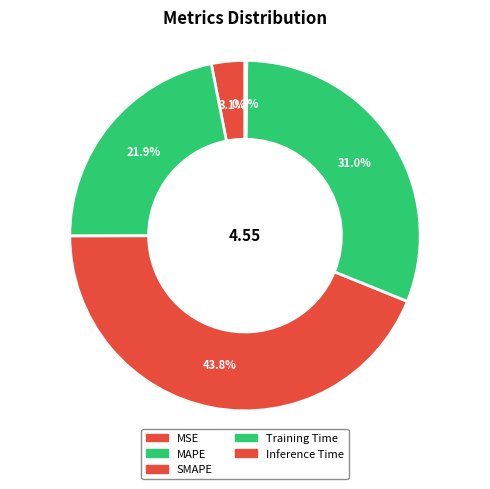

Which category has the smallest portion of the pie?

Inference Time